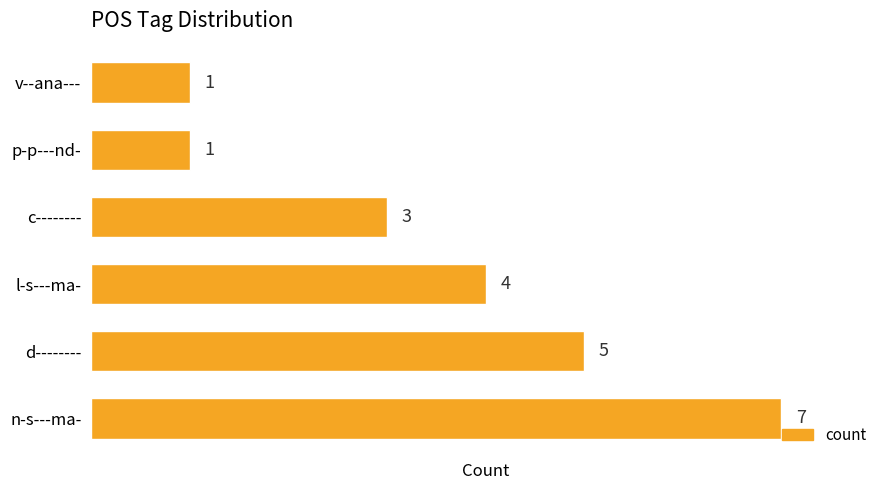

What is the sum of all values?

21